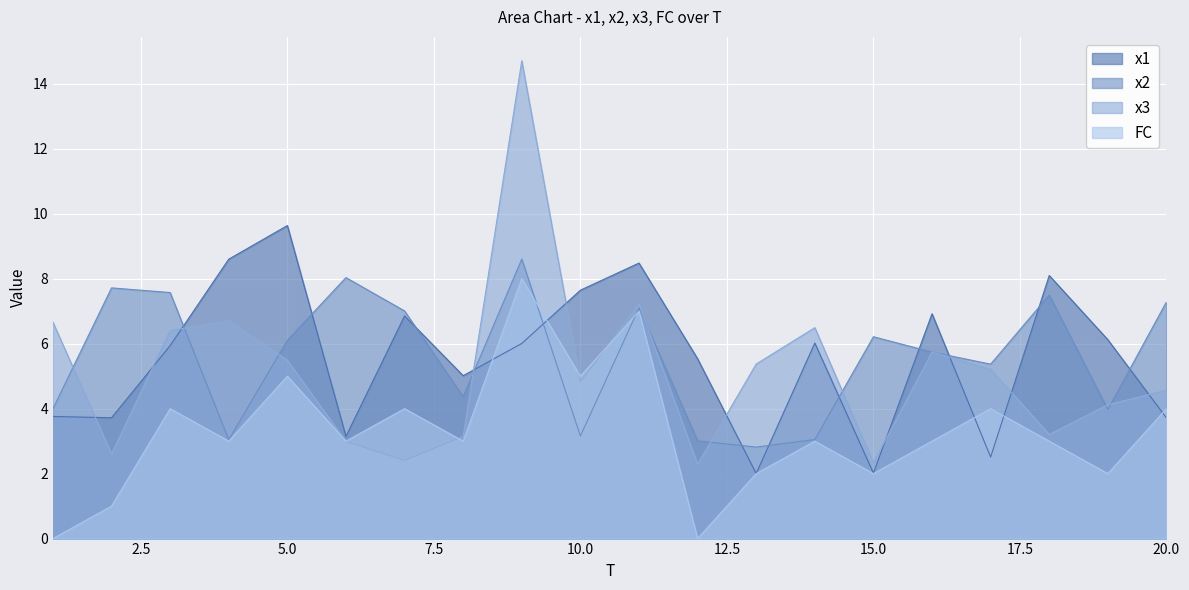

What are all the series names shown in the legend?

x1, x2, x3, FC